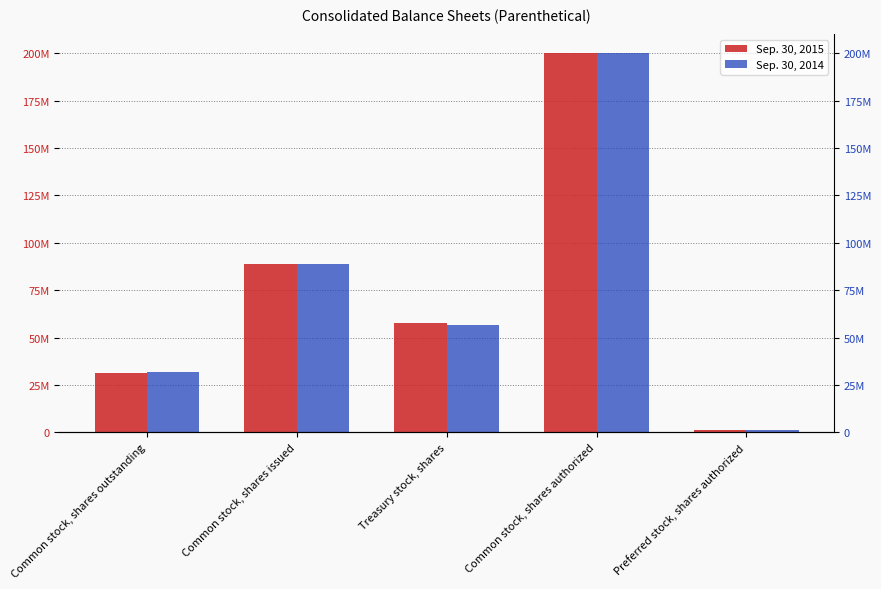

The value of Sep. 30, 2015 at Common stock, shares outstanding is 52388644. True or false?

False